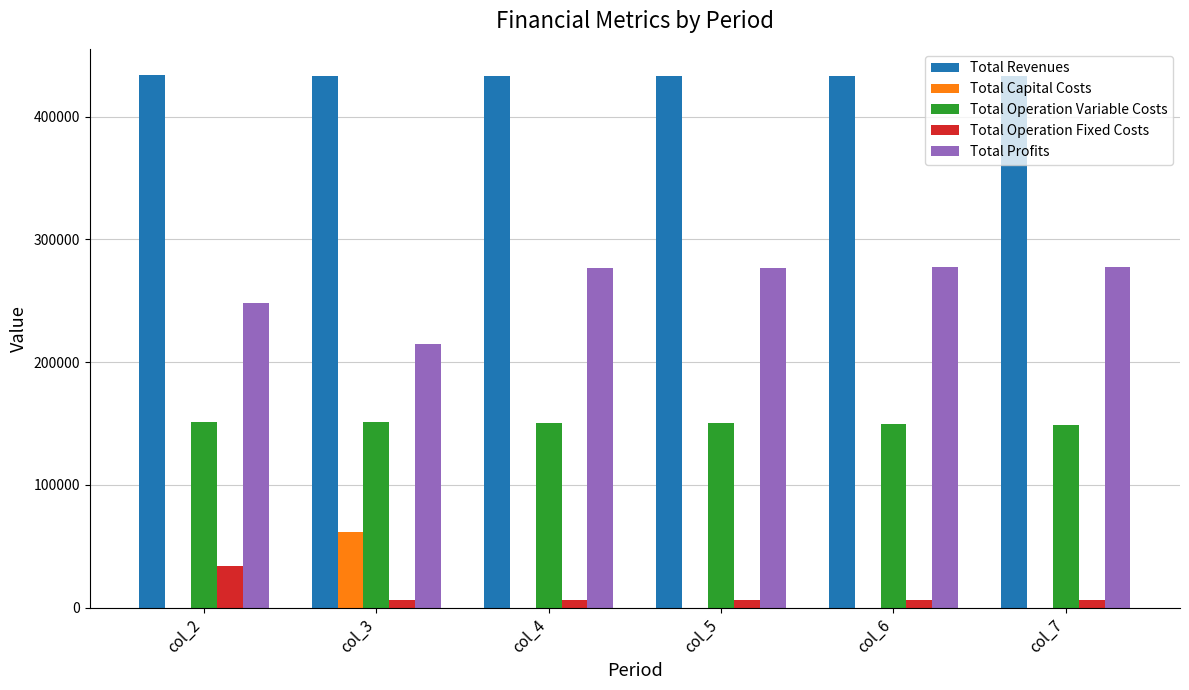

What is the maximum value shown in the chart?

433447.7